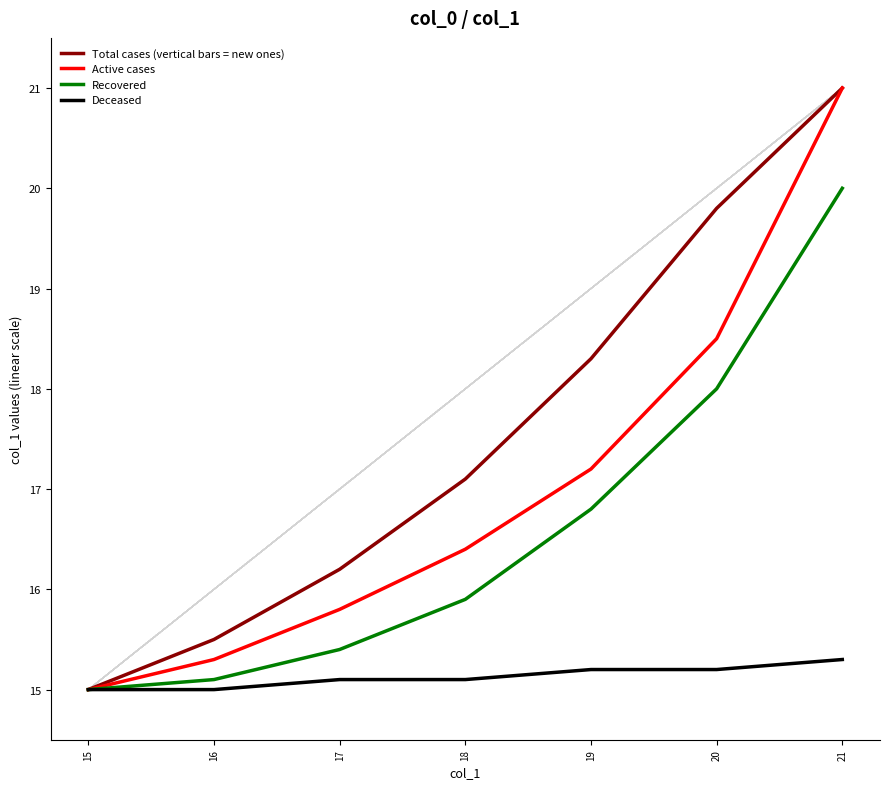

Reading right to left, what are all the values shown in this chart?

Total cases (vertical bars = new ones): 21.0	19.8	18.3	17.1	16.2	15.5	15.0
Active cases: 21.0	18.5	17.2	16.4	15.8	15.3	15.0
Recovered: 20.0	18.0	16.8	15.9	15.4	15.1	15.0
Deceased: 15.3	15.2	15.2	15.1	15.1	15.0	15.0